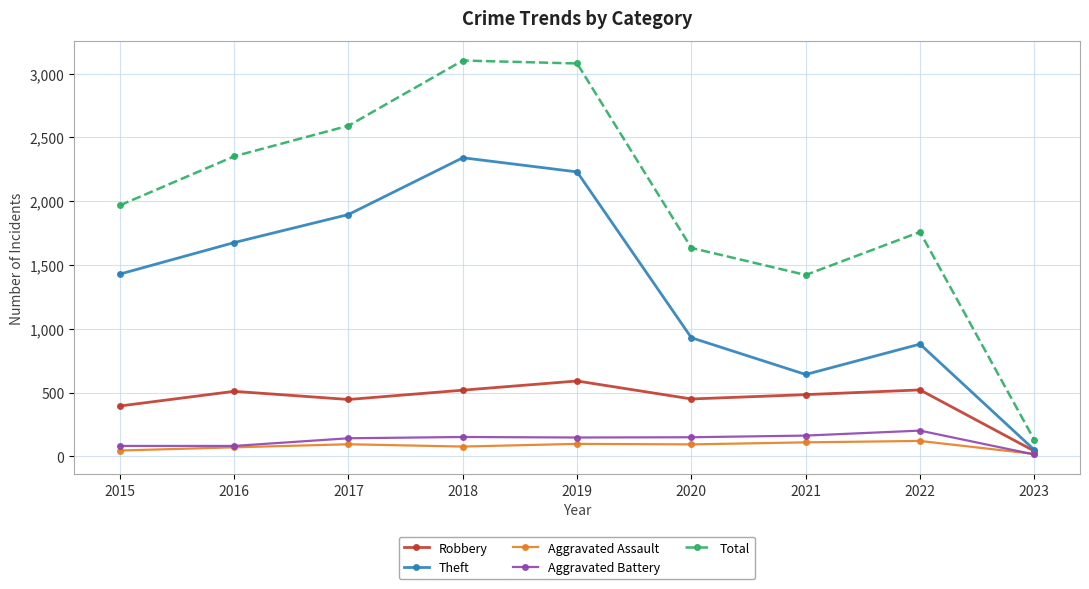

What is the value of the Aggravated Assault point at the 4th from the left?

77